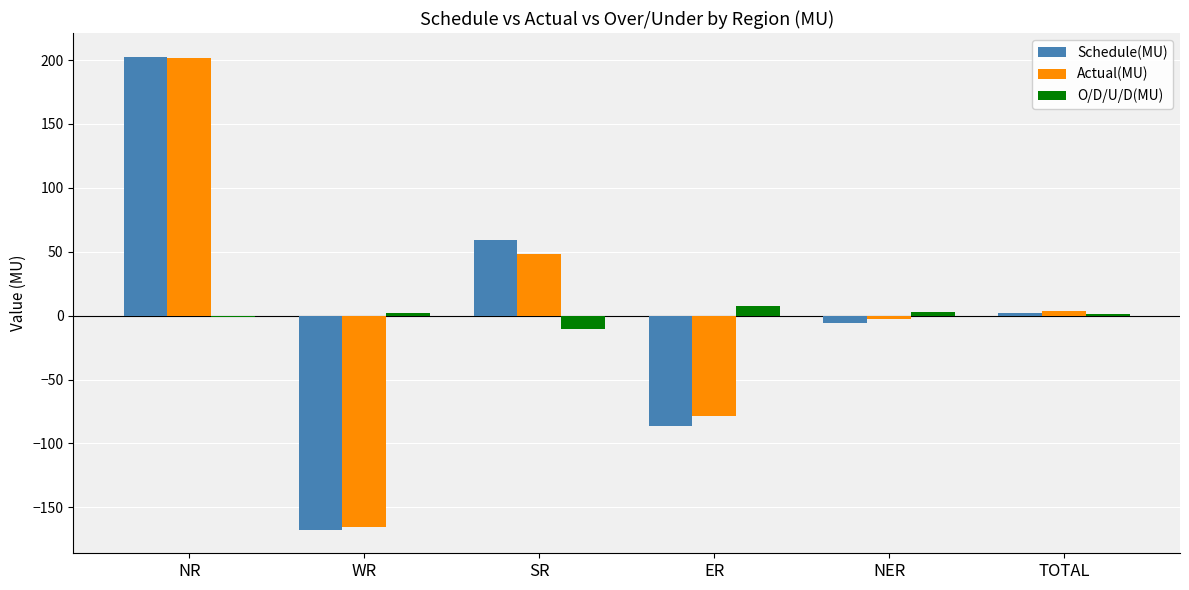

What is the highest value of the Schedule(MU) series?

202.7